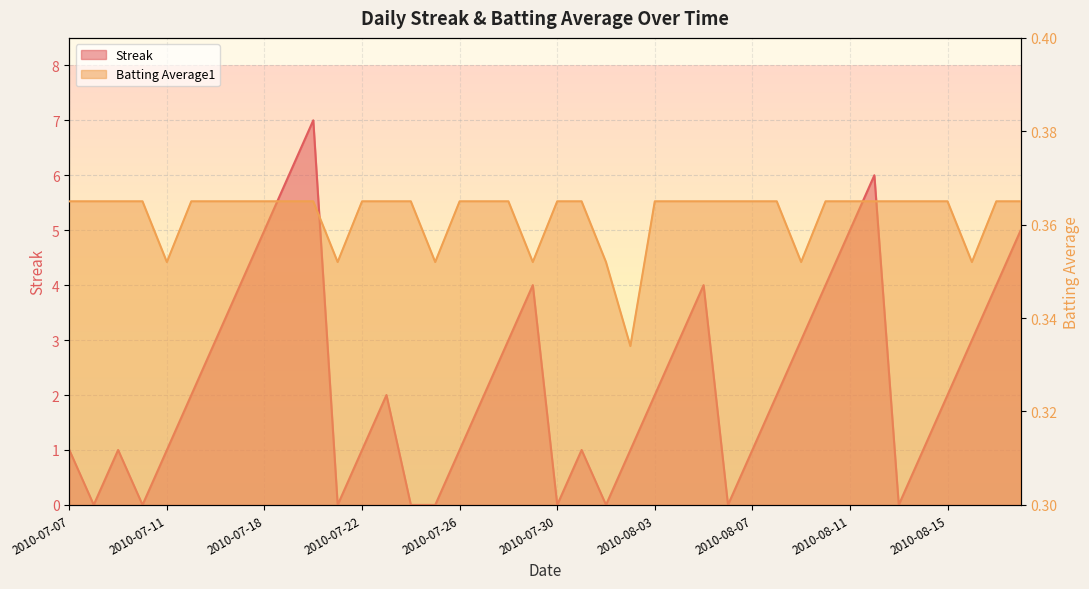

What is the difference between the highest and lowest values at 2010-08-15?

1.6